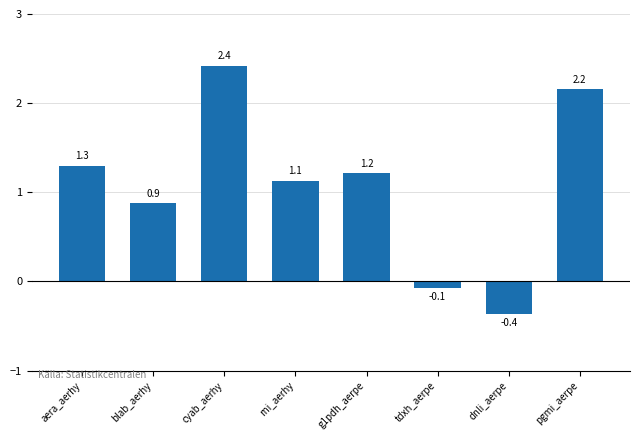

Reading left to right, what are all the values shown in this chart?

1.3	0.9	2.4	1.1	1.2	-0.1	-0.4	2.2